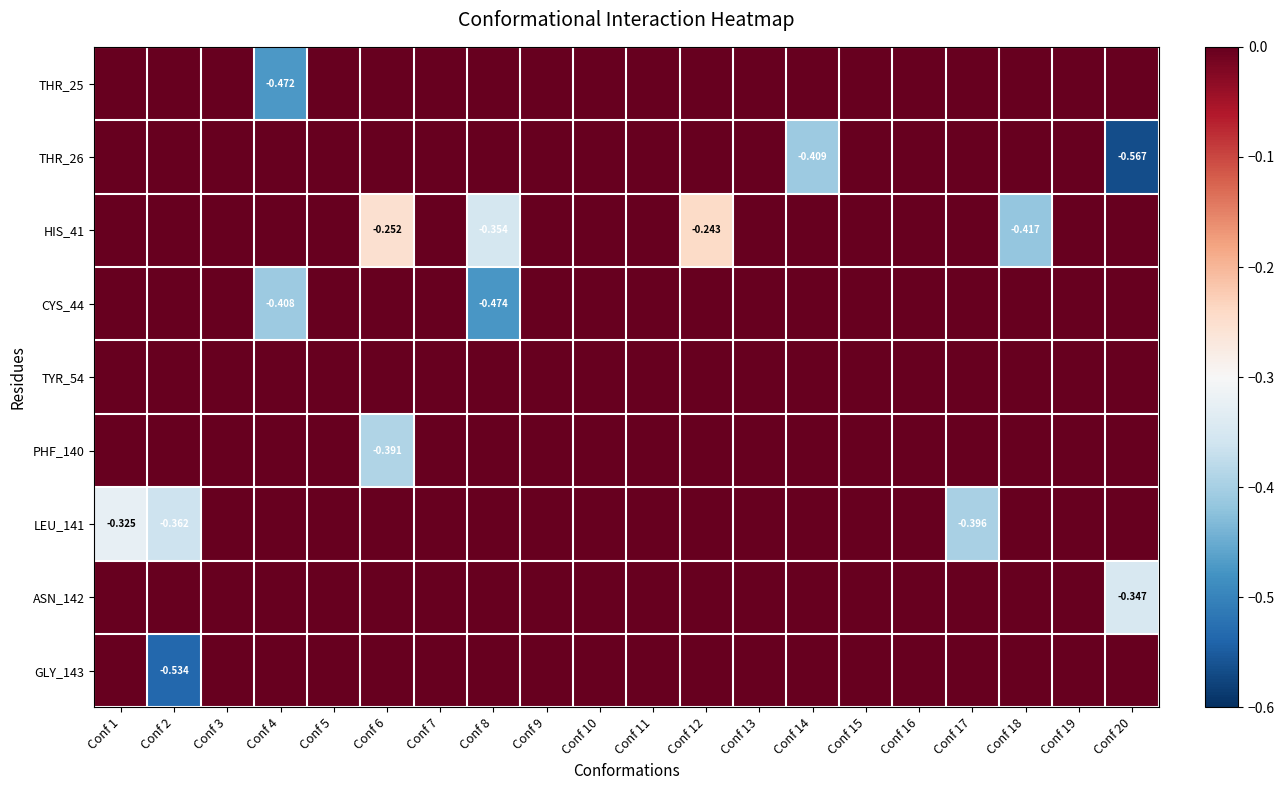

Is it true that CYS_44 equals -0.3 at Conf 12?

False